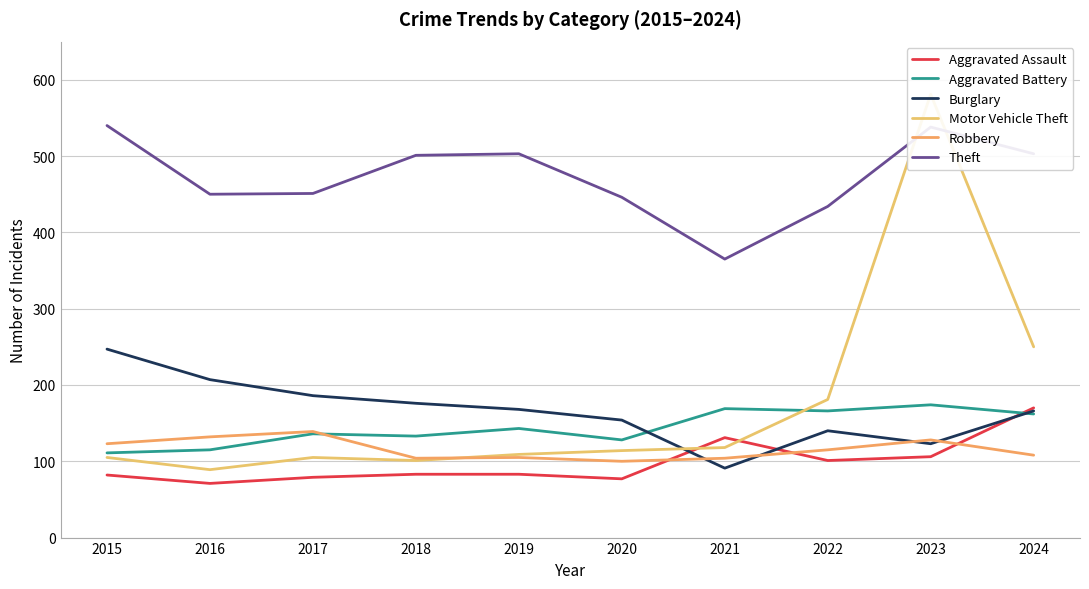

Does the chart have visible grid lines?

Yes